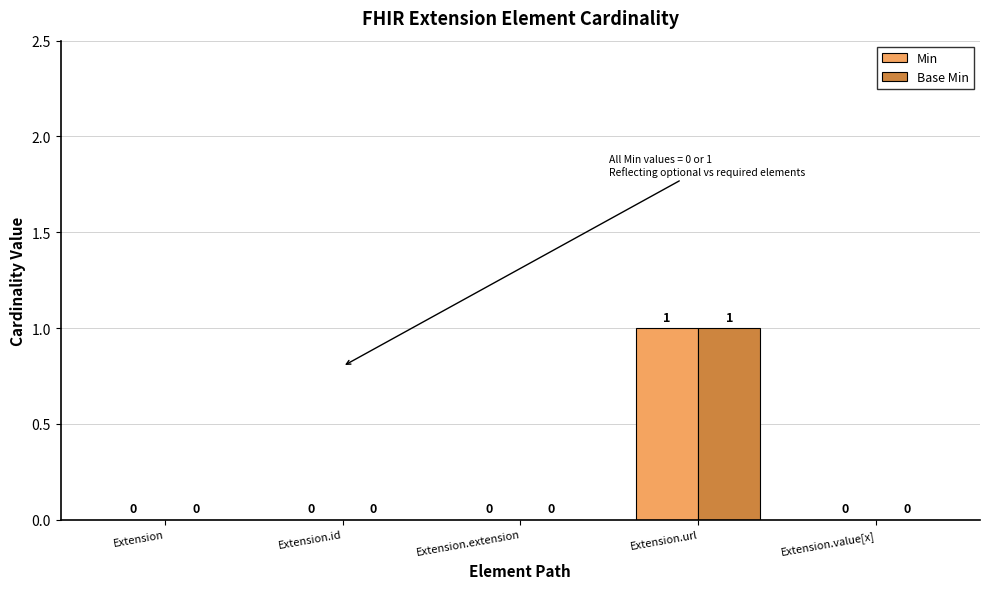

What are all the series names shown in the legend?

Min, Base Min